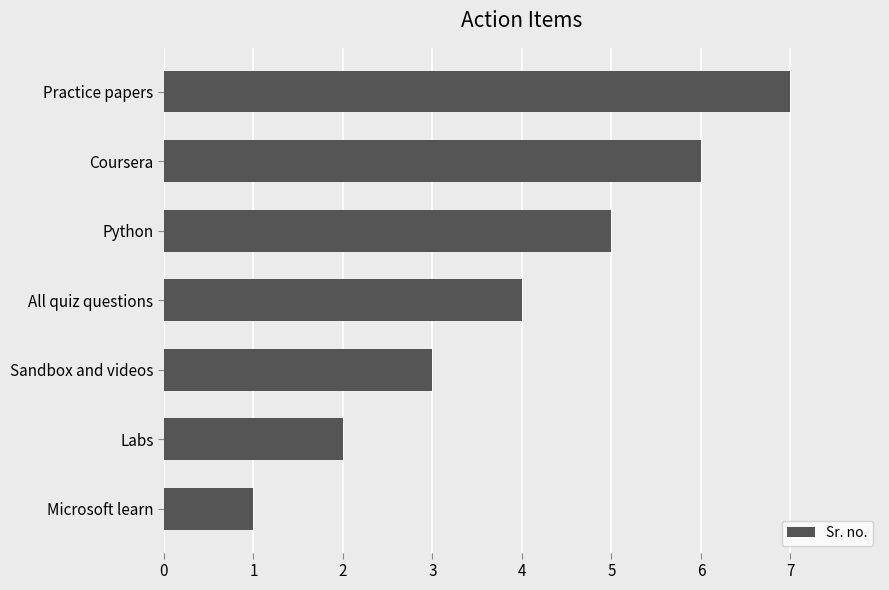

At which category does the chart reach its peak across all series?

Practice papers